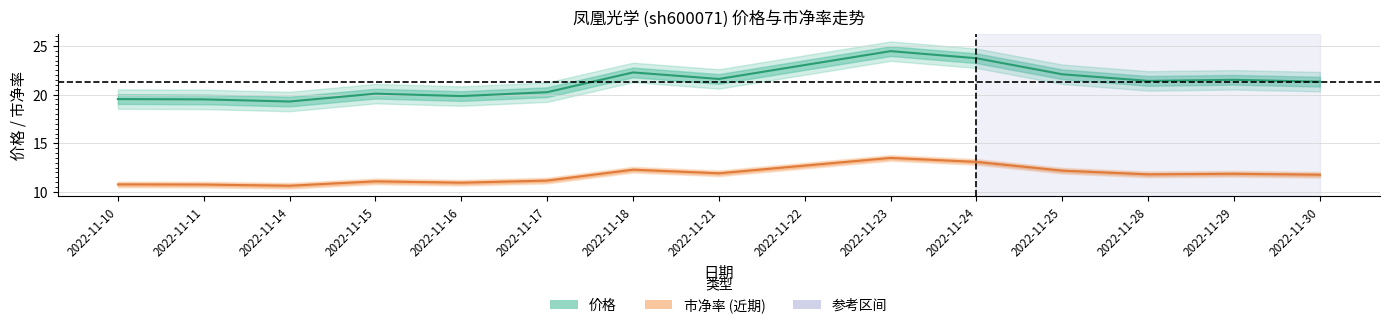

What is the difference between the maximum and minimum values in the 价格 series?

5.2